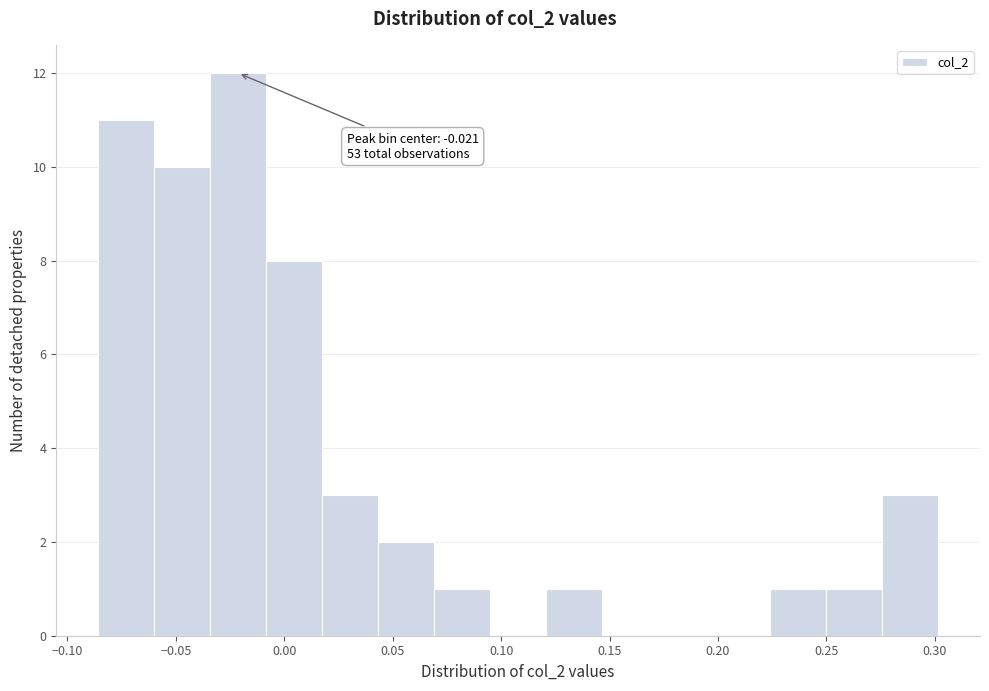

Which range on the x-axis has the tallest bar?

-0.035 to -0.010